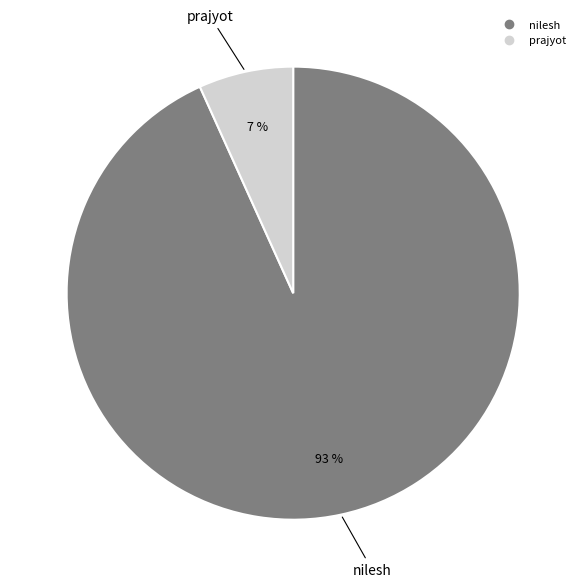

To the nearest percent, what is the difference between the largest and smallest slice percentages?

86%